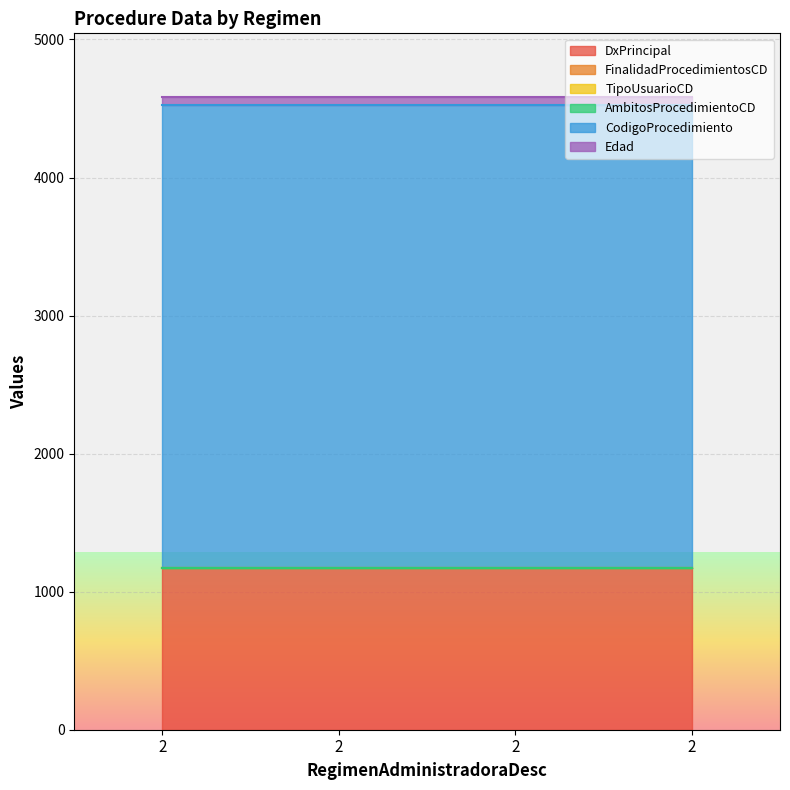

Which category has the lowest value in the FinalidadProcedimientosCD series?

2